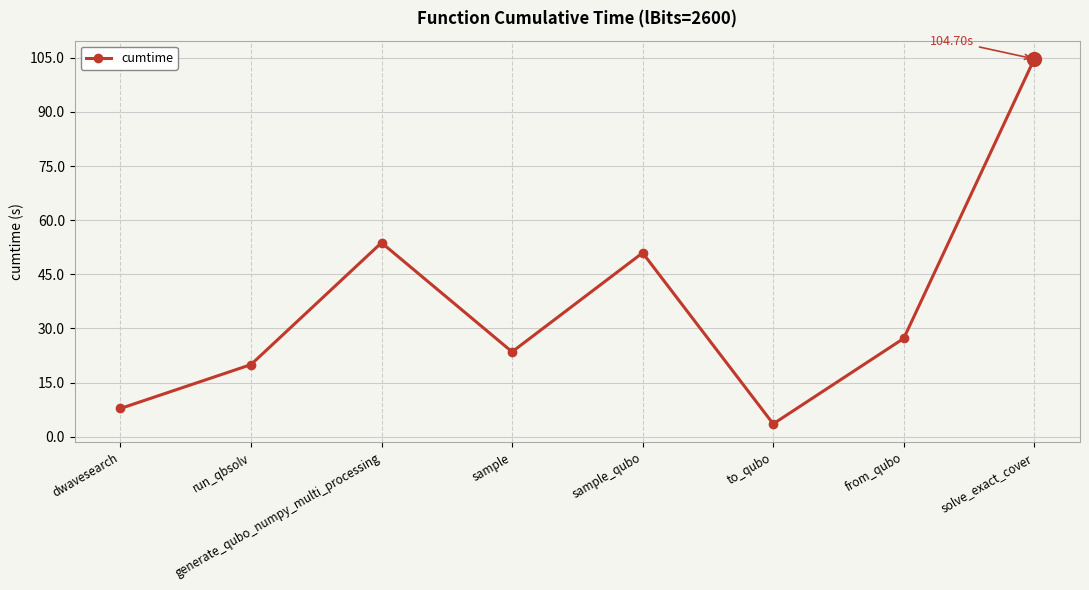

Rank the categories by value from lowest to highest.

to_qubo, dwavesearch, run_qbsolv, sample, from_qubo, sample_qubo, generate_qubo_numpy_multi_processing, solve_exact_cover